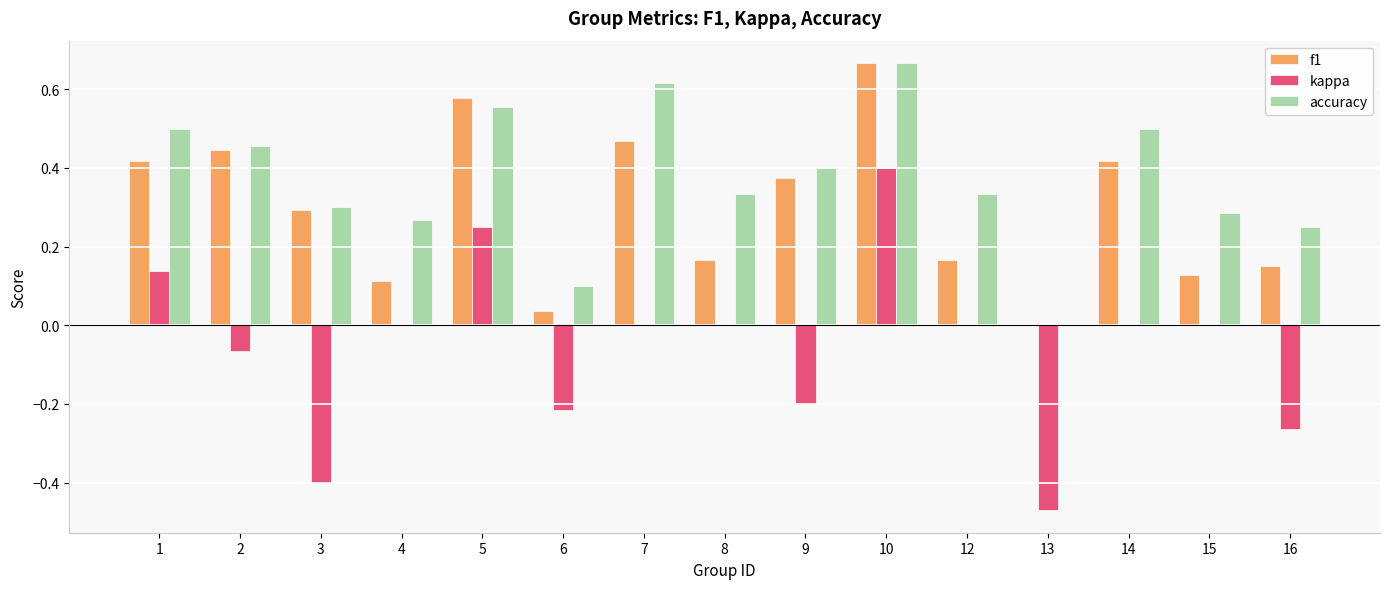

The accuracy series shows 0.1 at 12. True or false?

False